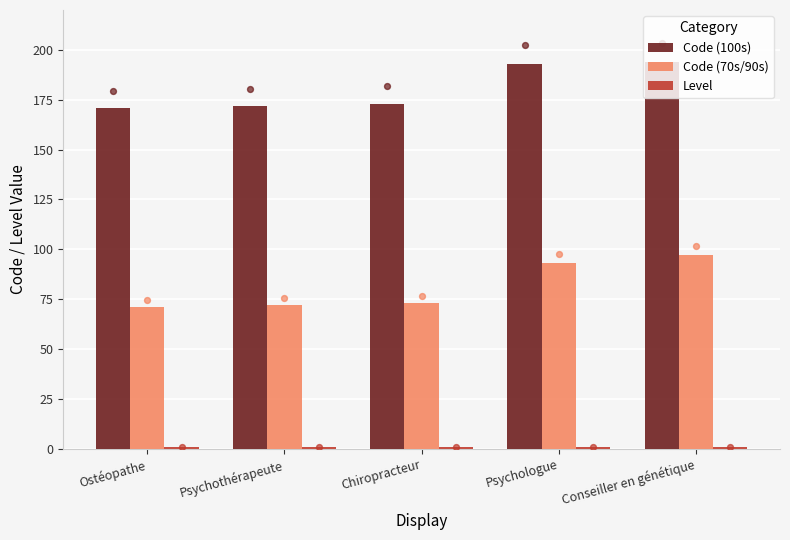

Which series contains the highest Y value?

Code (100s)